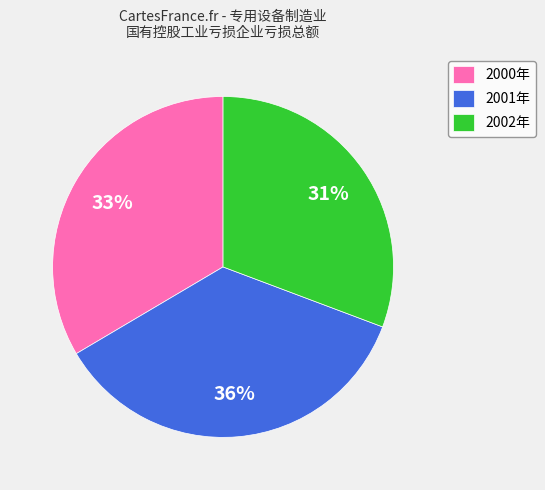

Rank the categories by value from highest to lowest.

2001年, 2000年, 2002年